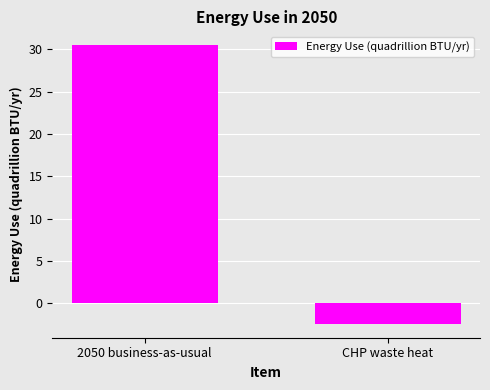

Reading left to right, extract all data points from this chart.

30.5	-2.4